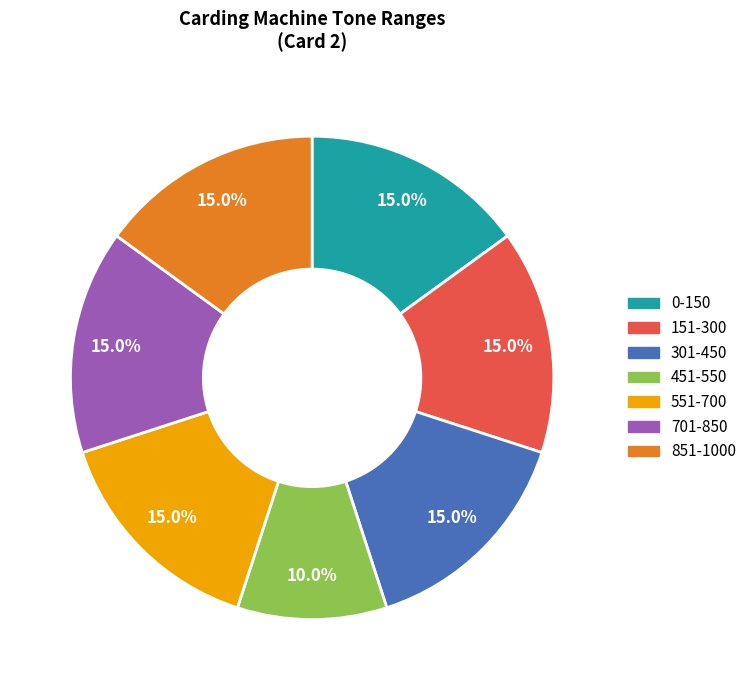

Combined, do 151-300 and 301-450 account for over 50%?

No